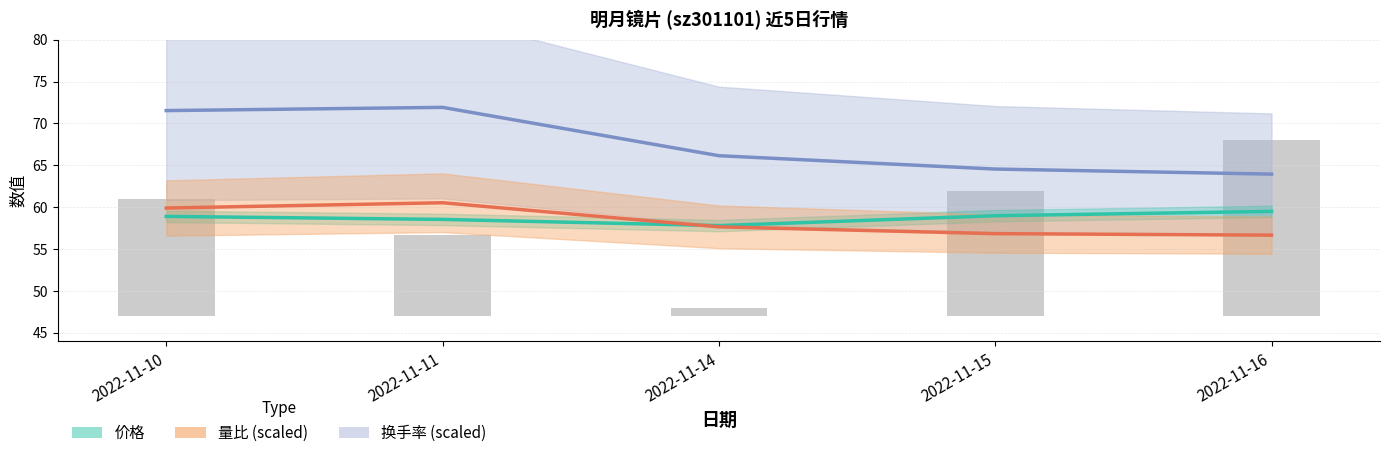

What is the sum of the 量比 (scaled) values at 2022-11-10 and 2022-11-16?

116.6